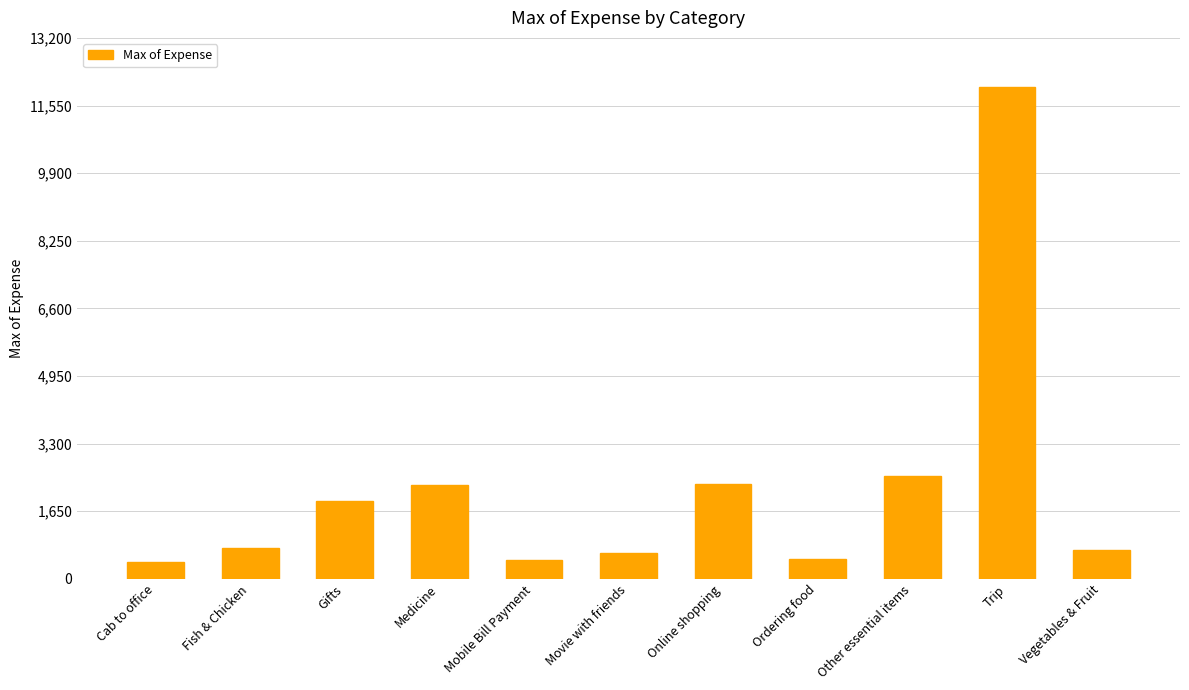

The chart shows a value of 423.0 at Cab to office. True or false?

True